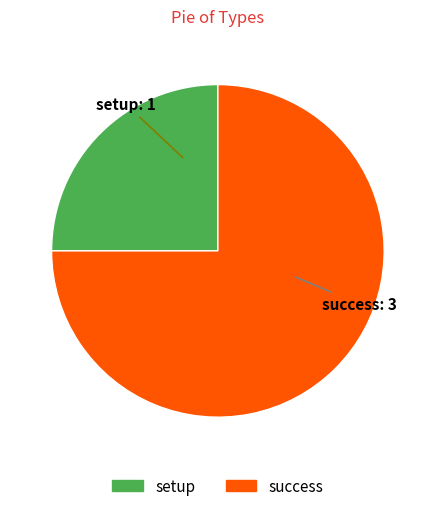

Combined, do success and setup account for over 50%?

Yes